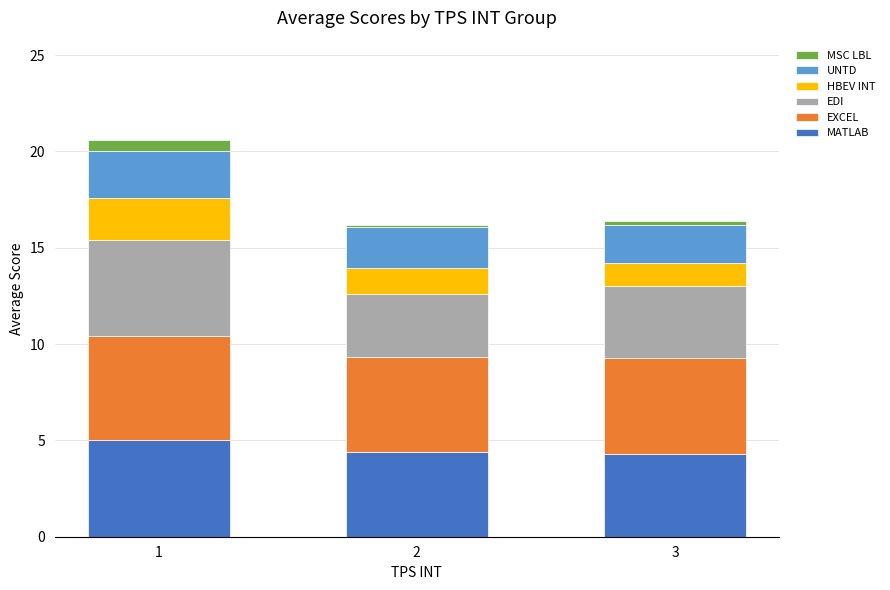

What are all the series names shown in the legend?

MSC LBL, UNTD, HBEV INT, EDI, EXCEL, MATLAB